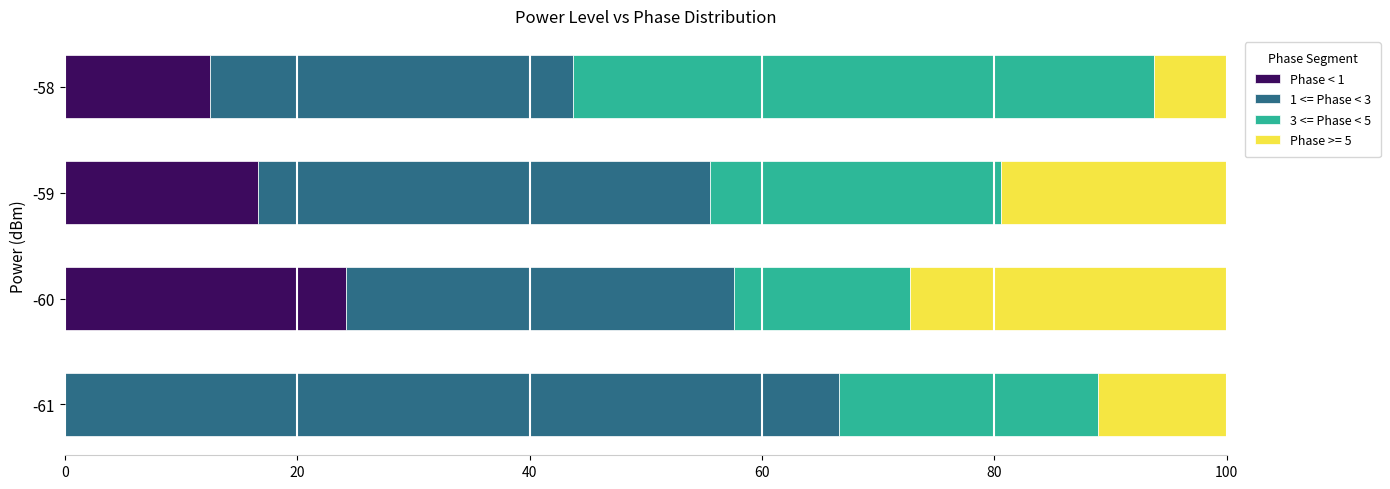

What is the maximum value for Phase < 1?

24.2